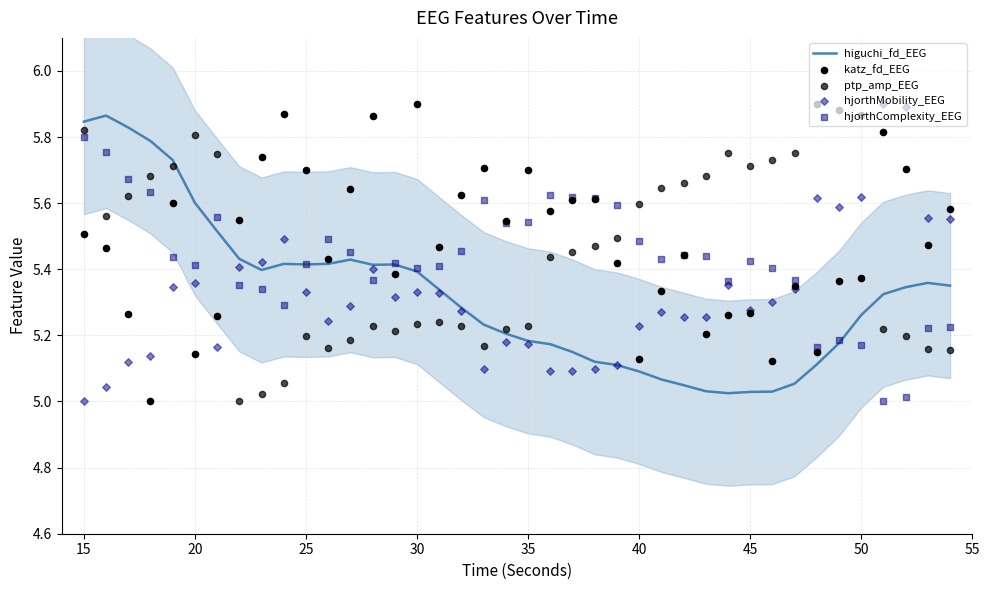

Which series reaches the minimum Y coordinate?

katz_fd_EEG